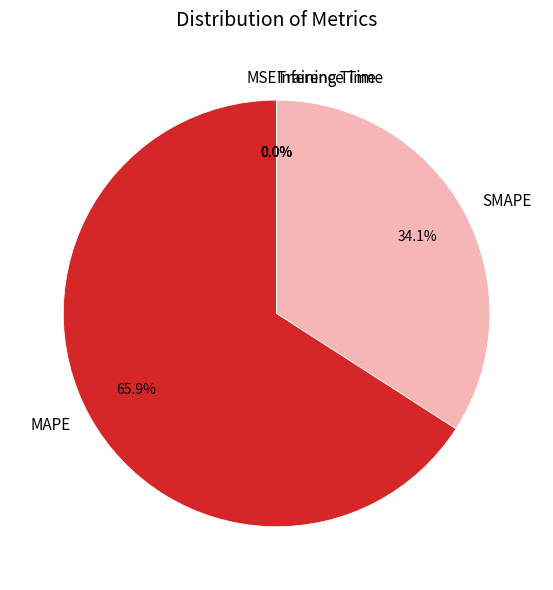

What is the largest slice in the pie chart?

MAPE